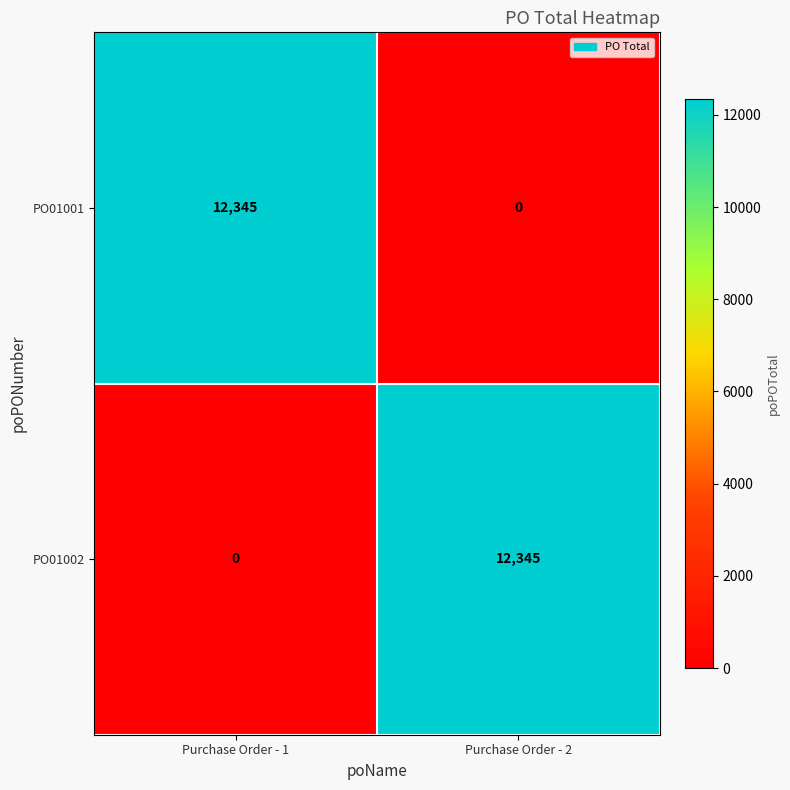

True or false: PO01002 has a value of 6242 at Purchase Order - 2.

False